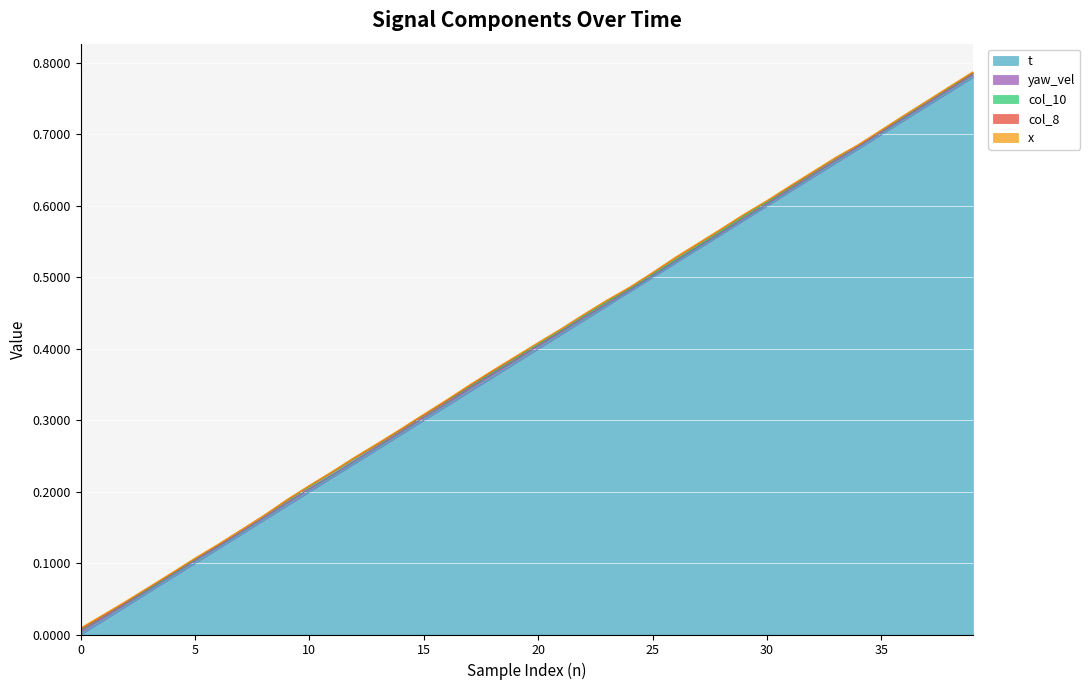

What are all the series names shown in the legend?

t, yaw_vel, col_10, col_8, x